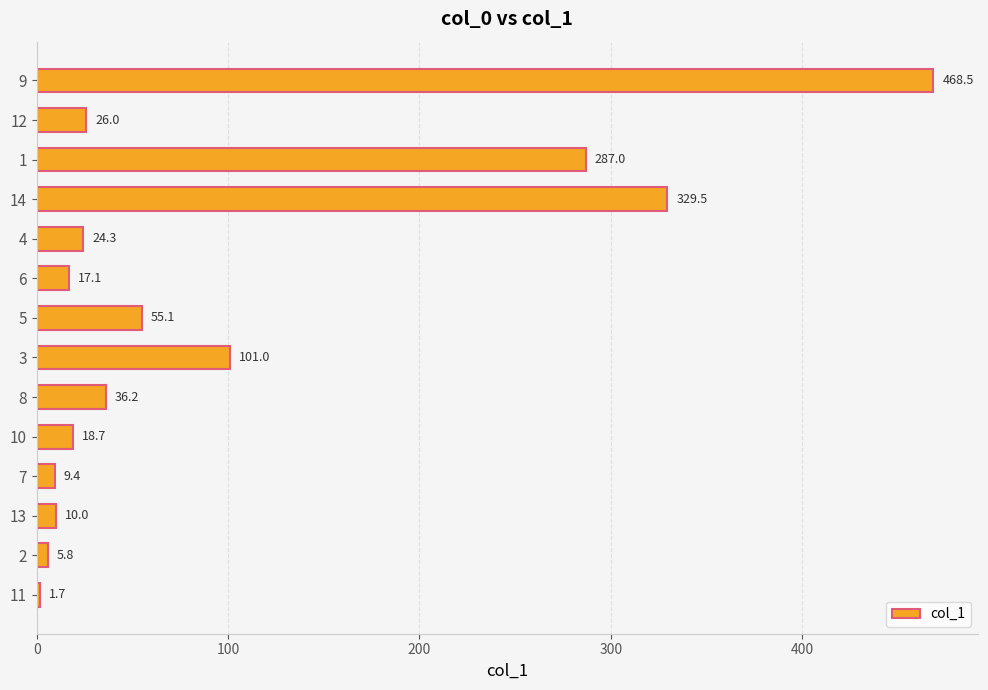

What is the approximate value at 5?

55.1